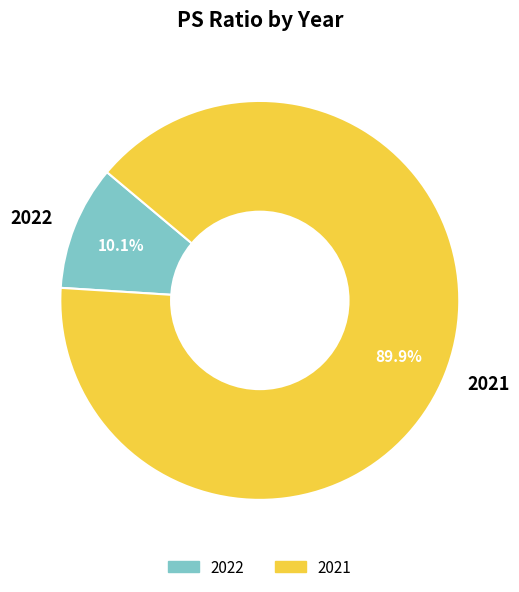

What percentage is the 2021 slice, to the nearest percent?

90%